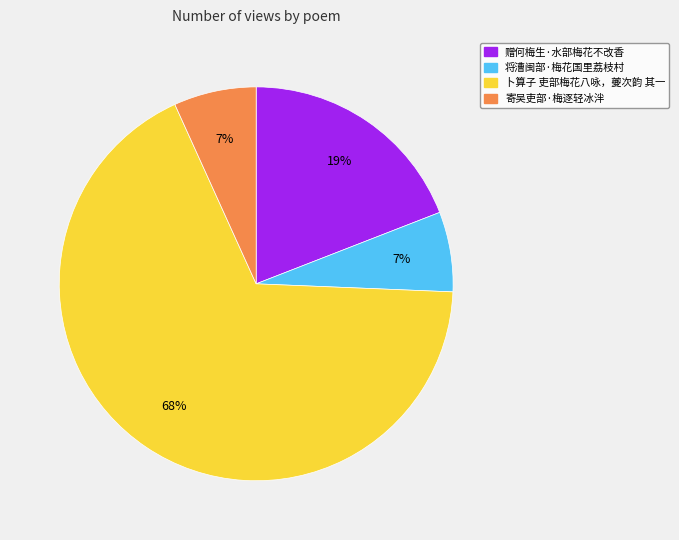

To the nearest percent, what percentage of the pie is 将漕闽部·梅花国里荔枝村?

7%